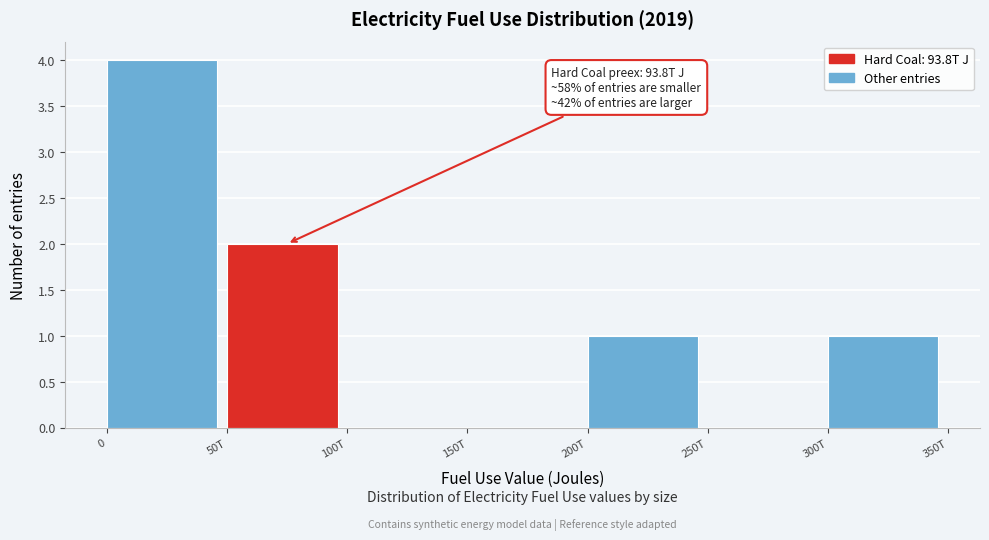

Reading left to right, extract all data points from this chart.

0=4	50T=2	100T=0	150T=0	200T=1	250T=0	300T=1